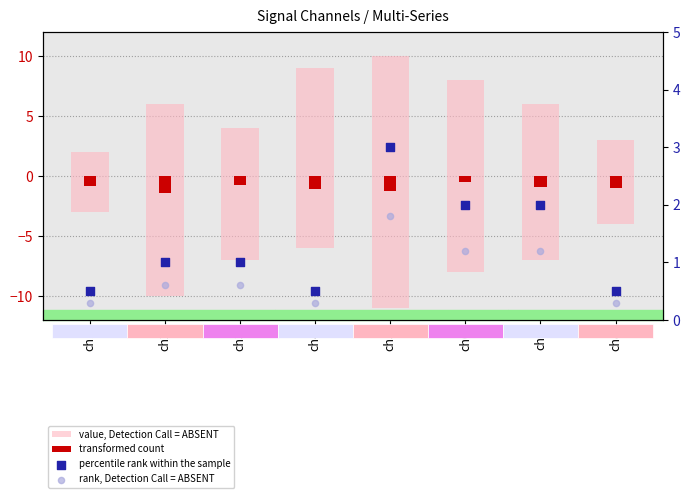

What is the total value across all series at ch4?

14.8